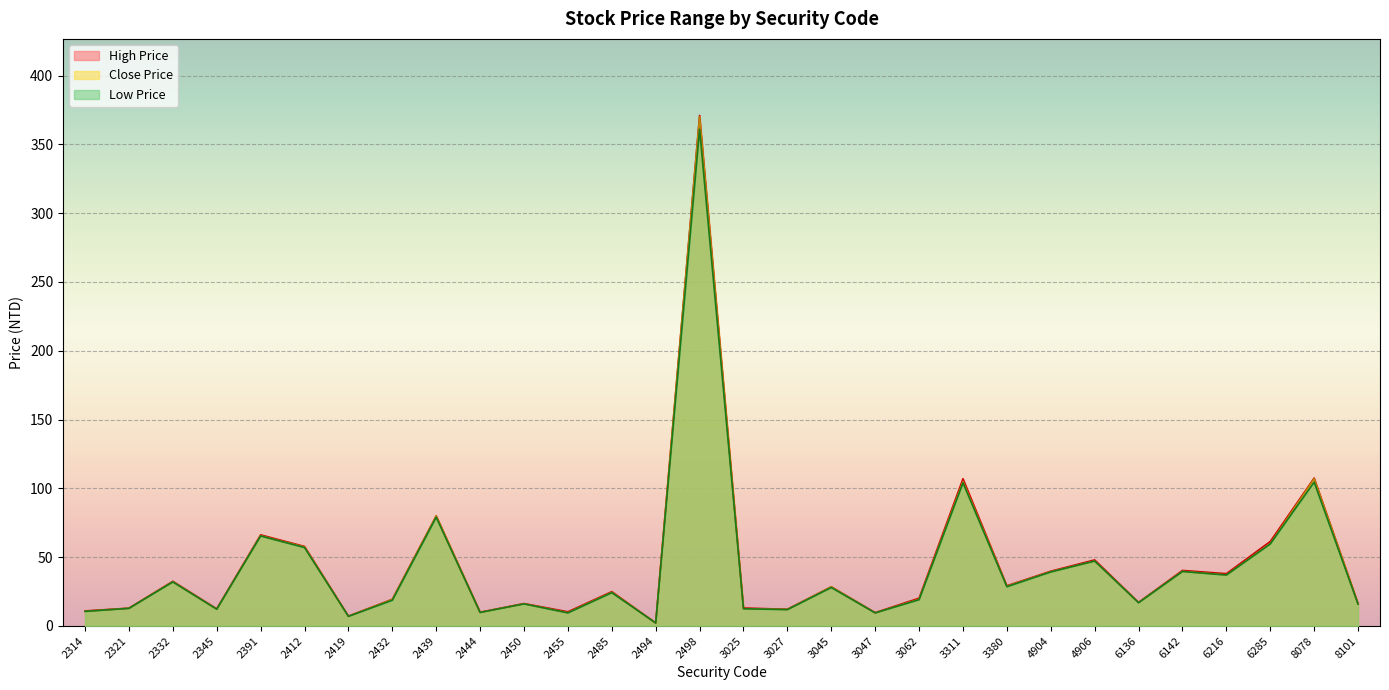

True or false: Low Price has a value of 74.1 at 4906.

False